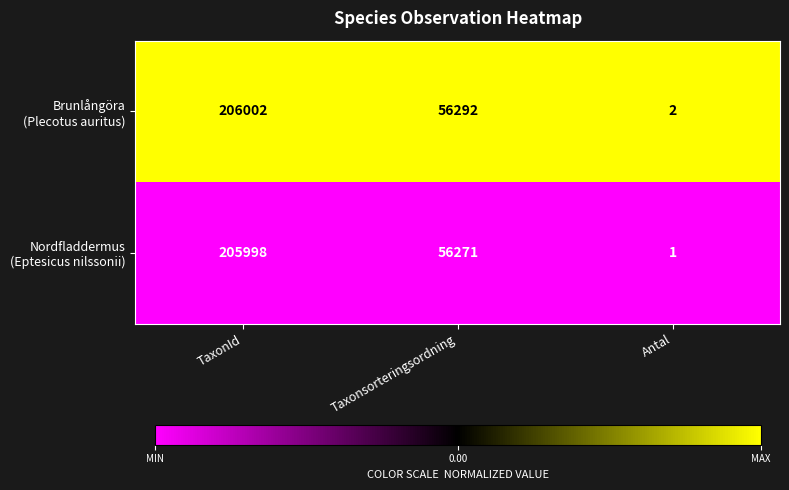

At which category does the chart reach its peak across all series?

TaxonId